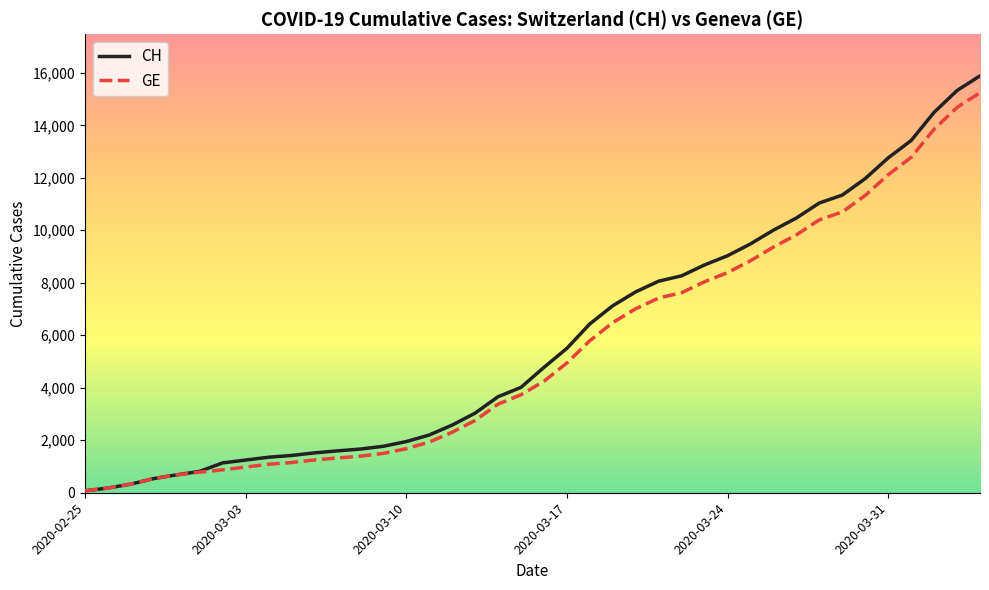

What is the greatest value displayed?

15884